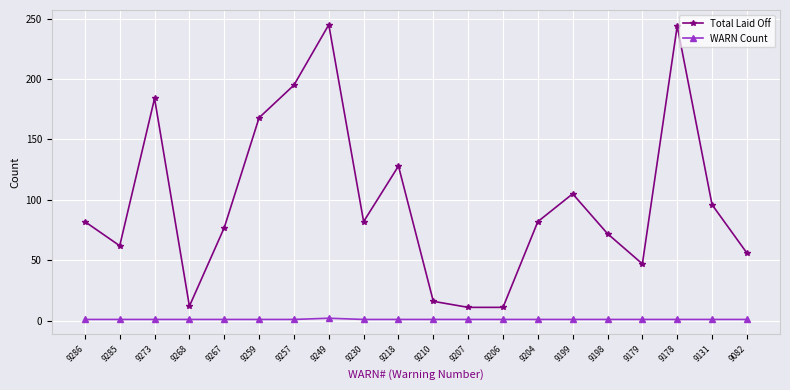

True or false: WARN Count and Total Laid Off intersect in this chart.

False